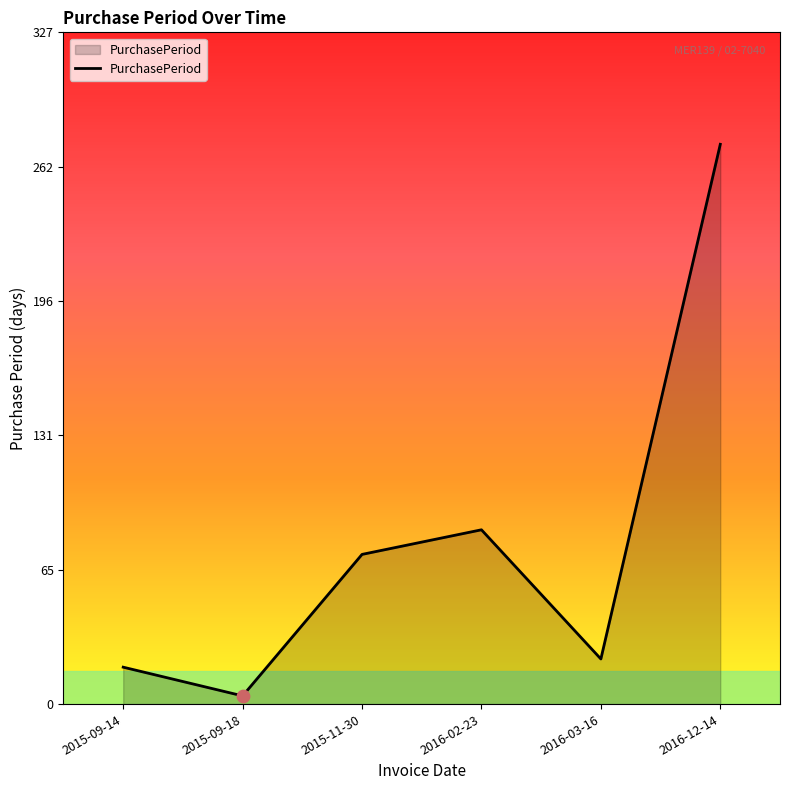

Between 2016-03-16 and 2016-12-14, which is larger?

2016-12-14